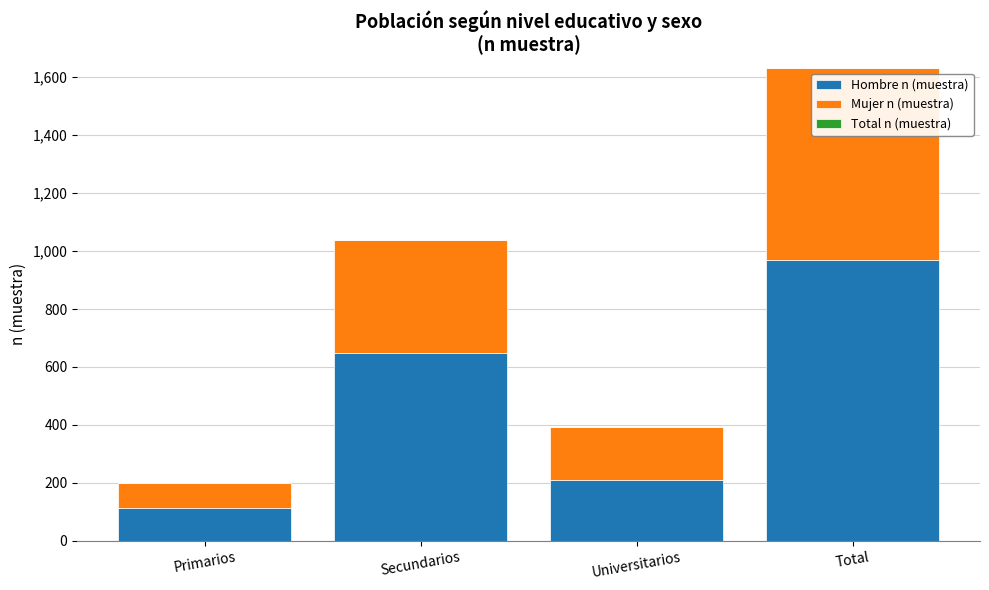

True or false: Hombre n (muestra) has a value of 209 at Universitarios.

True